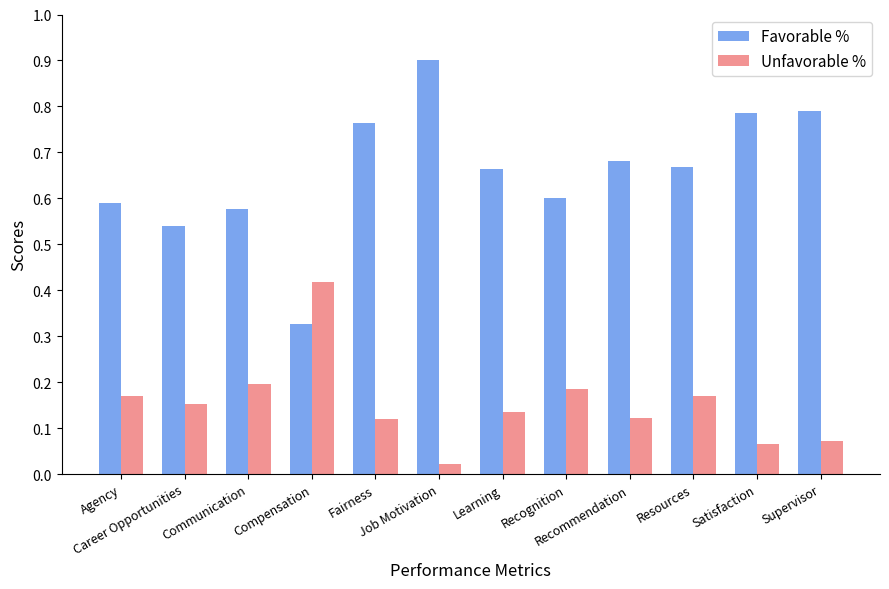

Which series has the largest total across all categories?

Favorable %